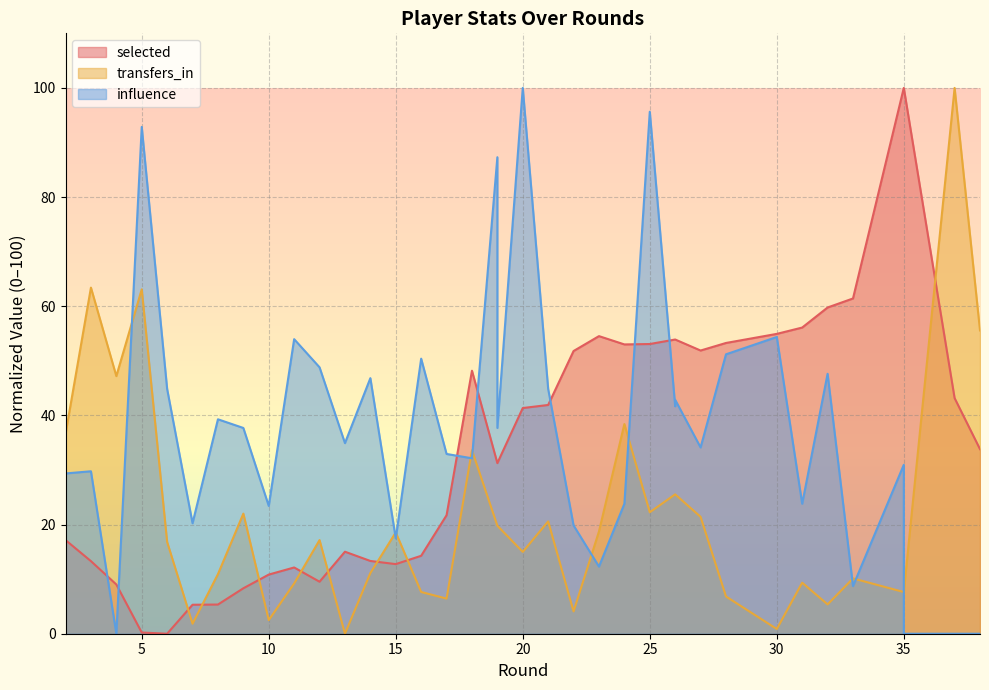

The value of influence at 30 is 85.2. True or false?

False